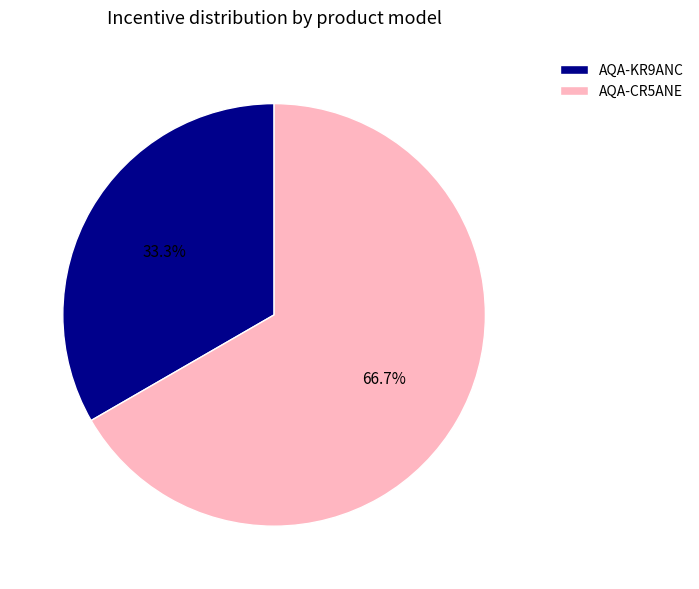

Rank the categories by value from lowest to highest.

AQA-KR9ANC, AQA-CR5ANE